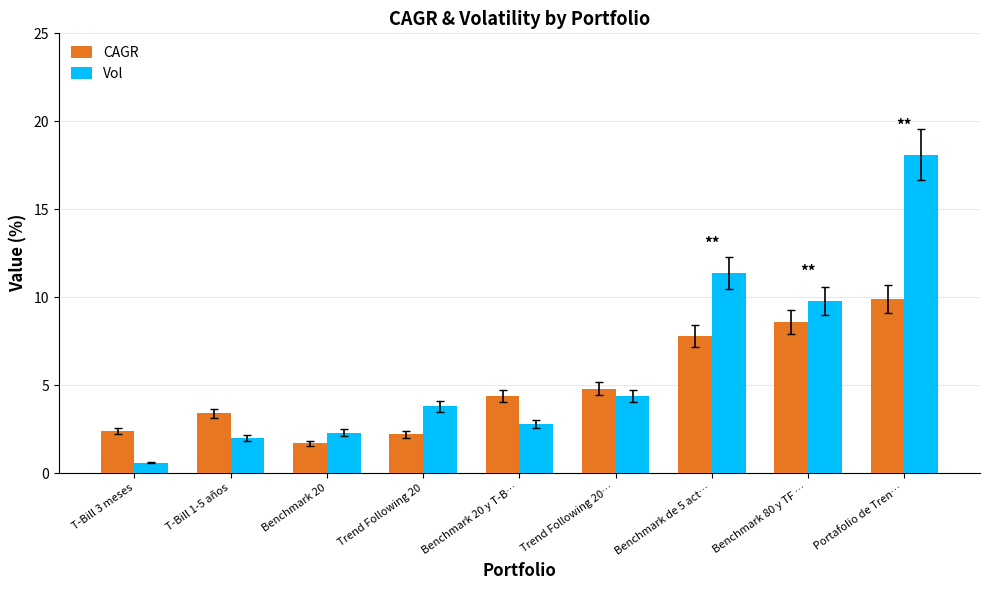

How many values in the Vol series exceed 3?

5